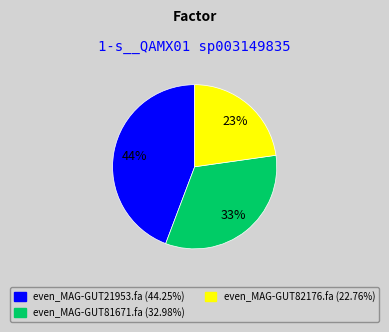

True or false: even_MAG-GUT82176.fa accounts for 17% of the total.

False